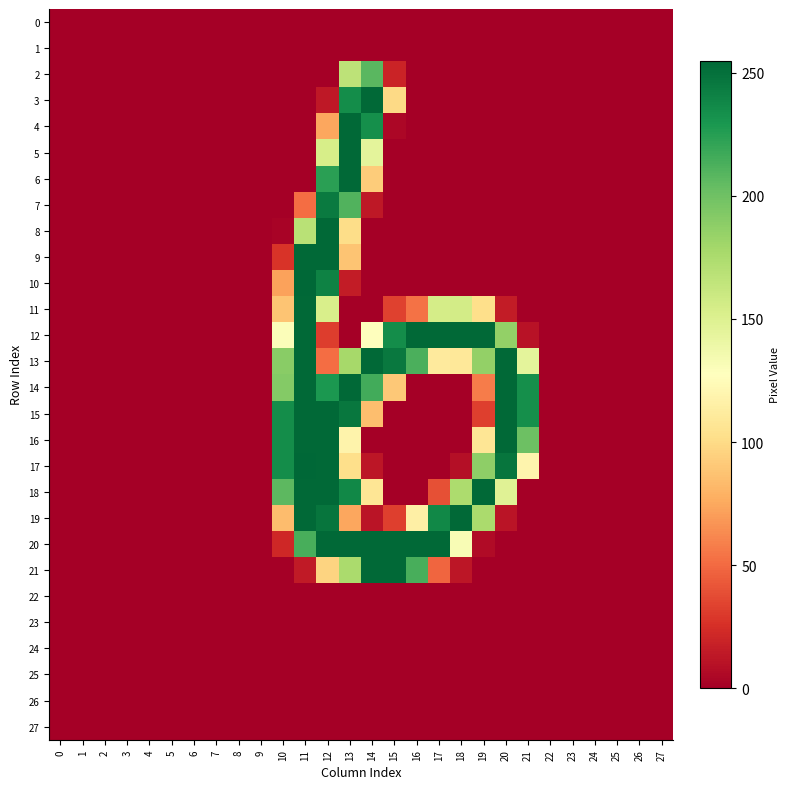

At 26, list the series in order from smallest to largest.

0, 1, 2, 3, 4, 5, 6, 7, 8, 9, 10, 11, 12, 13, 14, 15, 16, 17, 18, 19, 20, 21, 22, 23, 24, 25, 26, 27